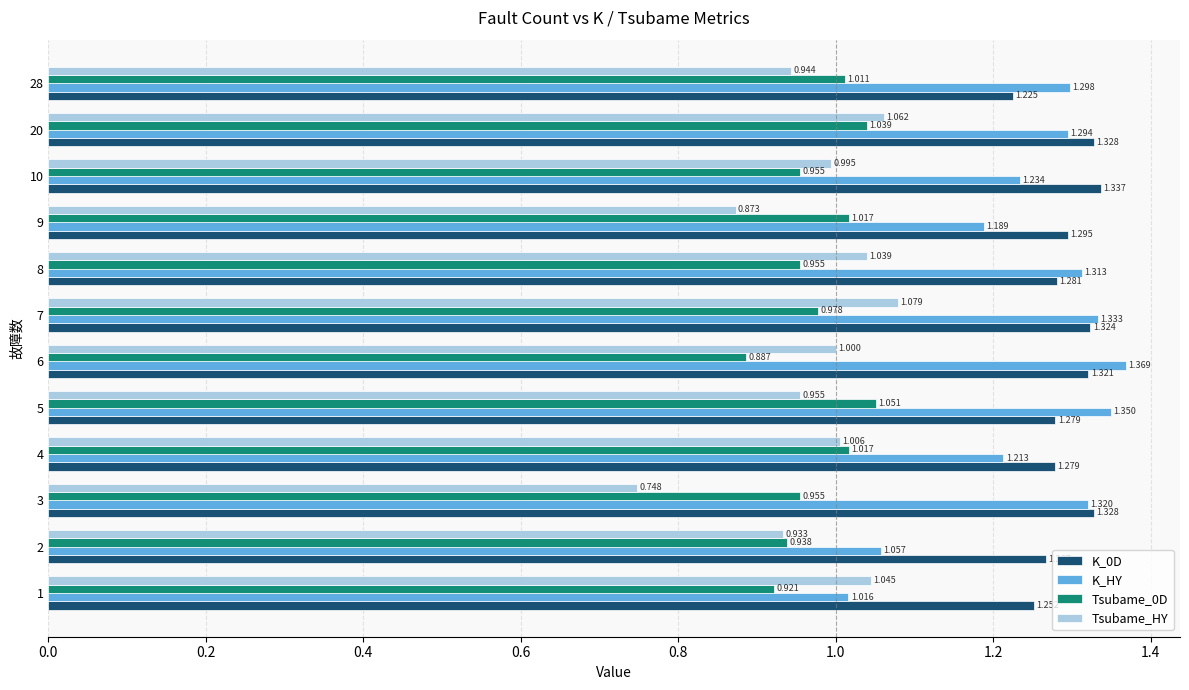

Is the value of Tsubame_0D at 7 greater than the value of Tsubame_HY at 1?

No